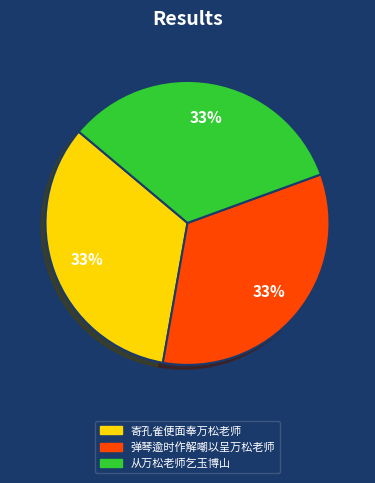

The 寄孔雀便面奉万松老师 slice represents 21% of the pie. True or false?

False